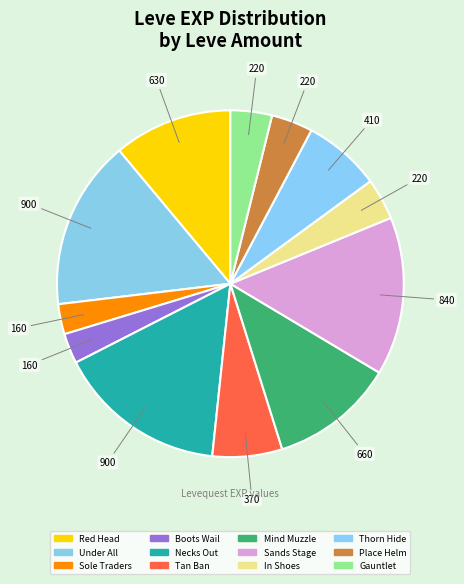

Count the number of slices in the pie.

12